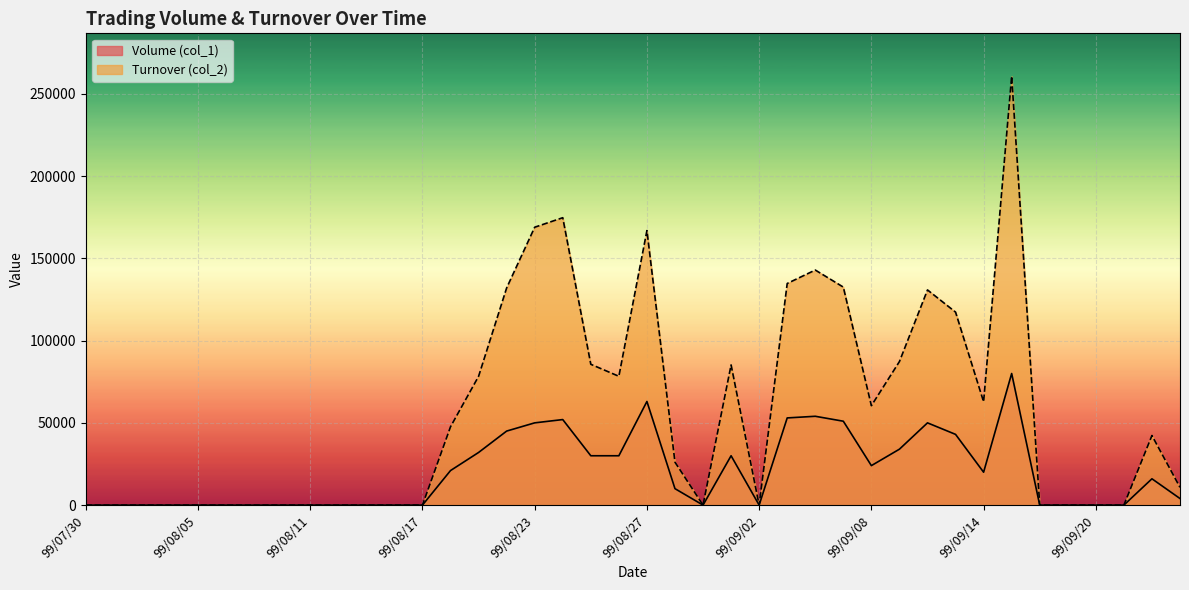

Between 99/09/07 and 99/09/16, which series saw the biggest shift?

Turnover (col_2)